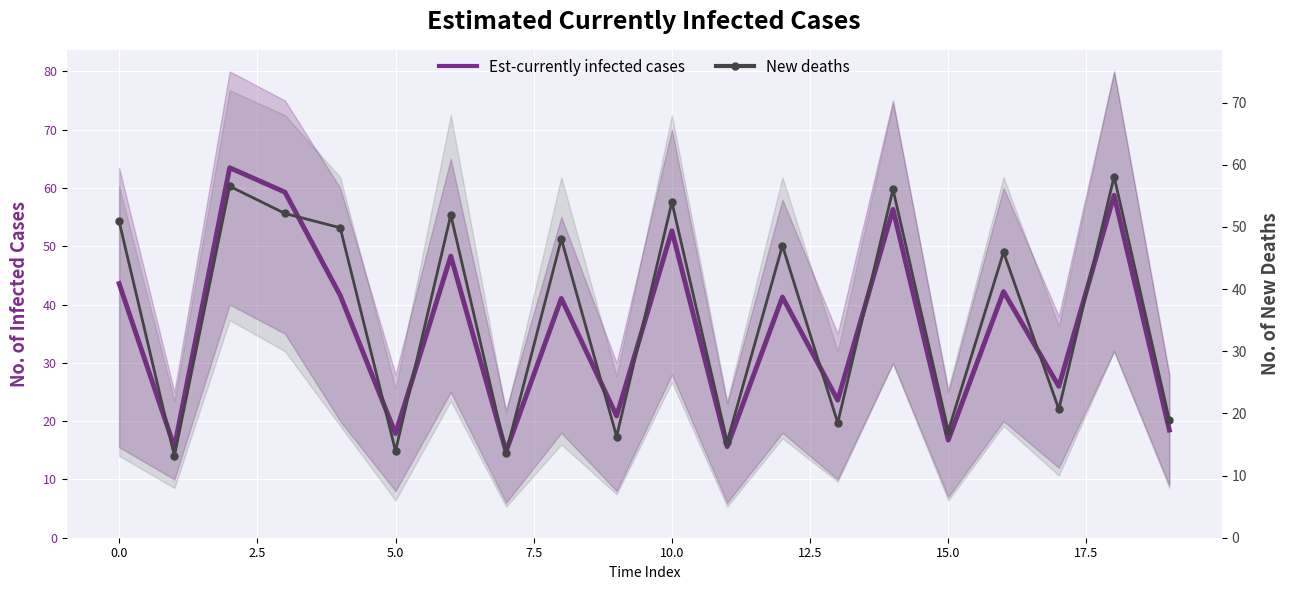

List the series in order of their peak value, highest first.

Est-currently infected cases, New deaths